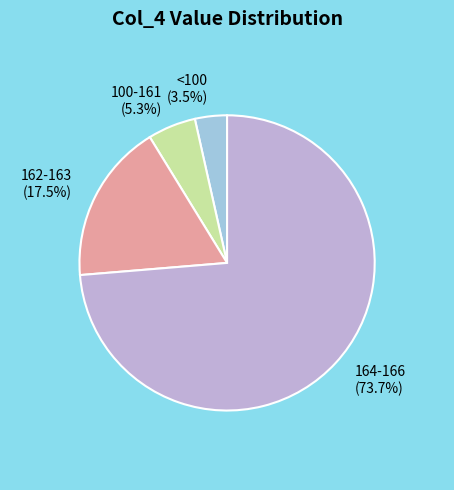

Which has a higher value, 164-166 (73.7%) or 100-161 (5.3%)?

164-166 (73.7%)